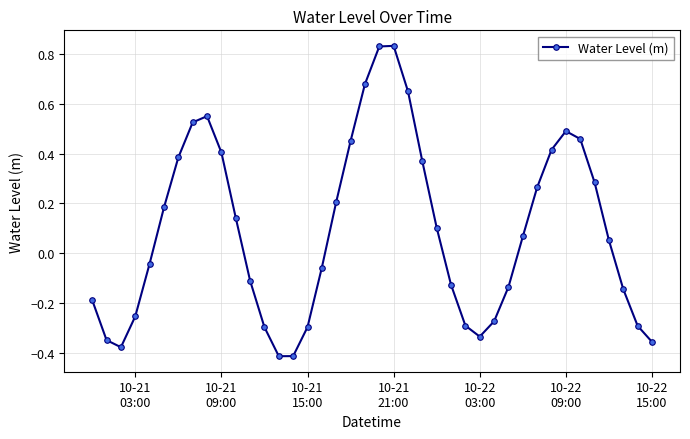

How many points are lower than both their immediate neighbors (excluding endpoints)?

3